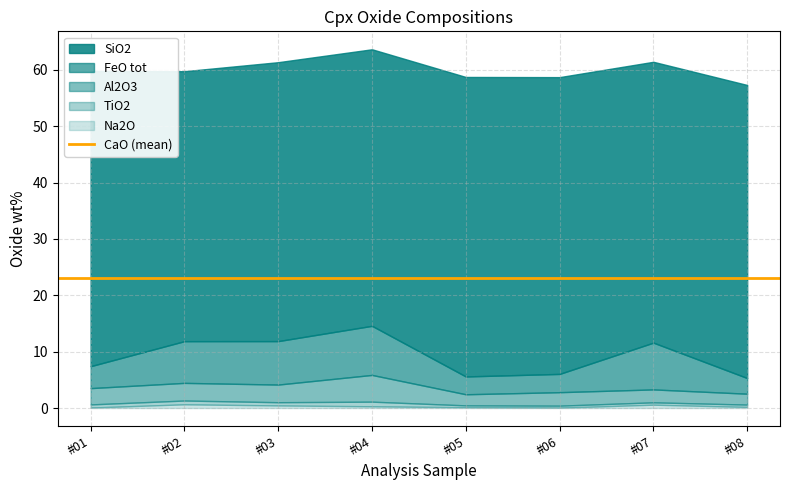

At how many categories does at least one series exceed 52?

3